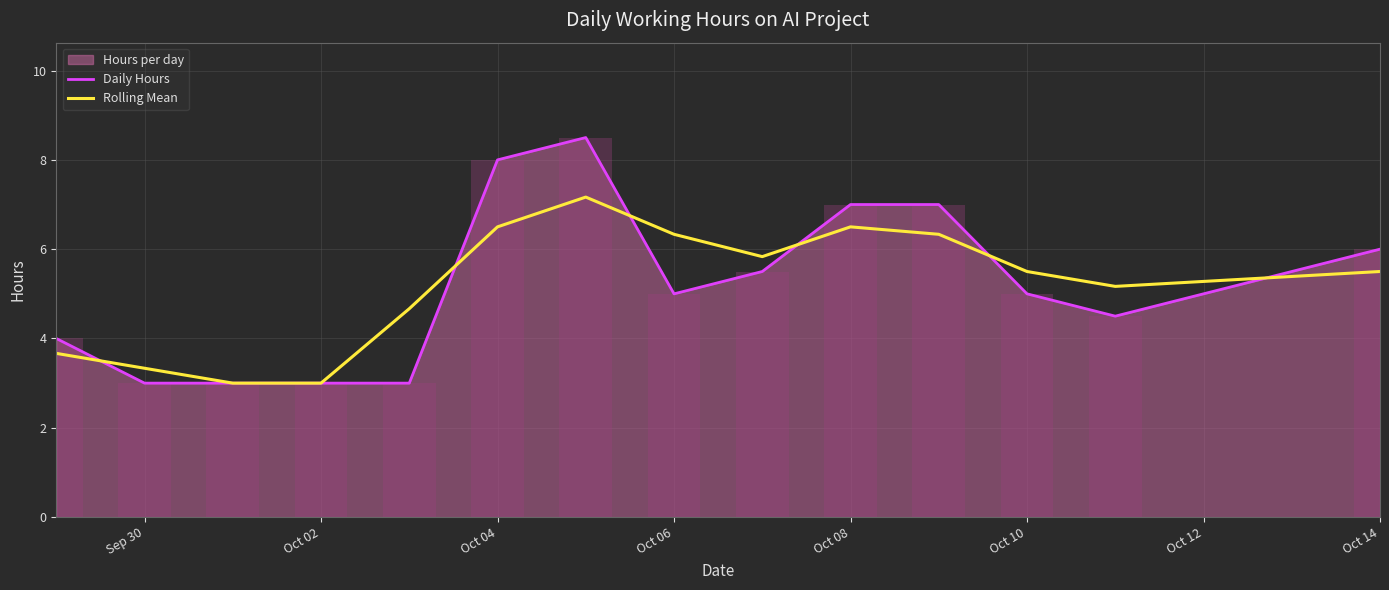

What is the sum of all Rolling Mean values?

72.5